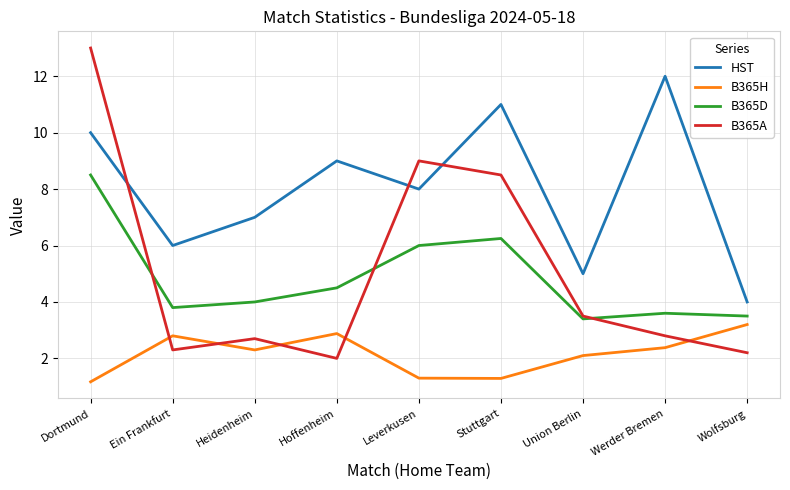

Read the HST value at Dortmund.

10.0